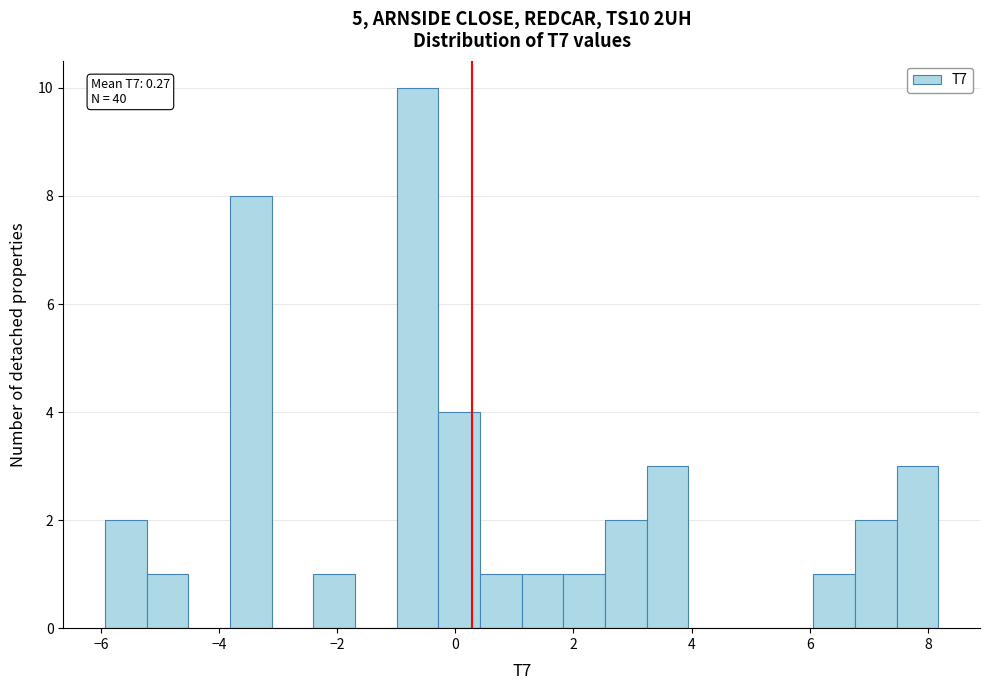

Around what value on the x-axis is the tallest bar? Give the approximate position of its centre, as read against the axis.

-0.6